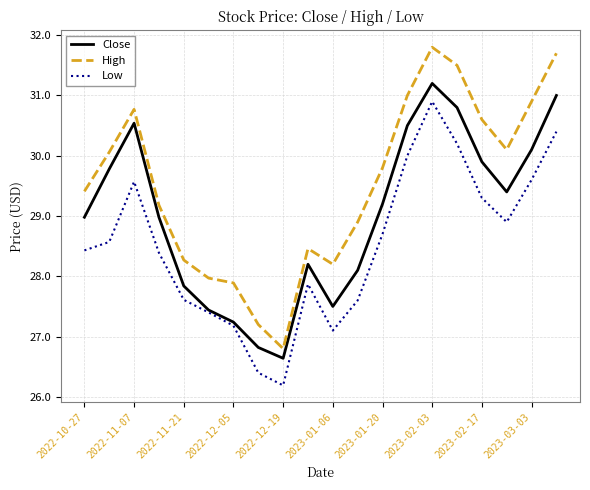

True or false: High and Low intersect in this chart.

False